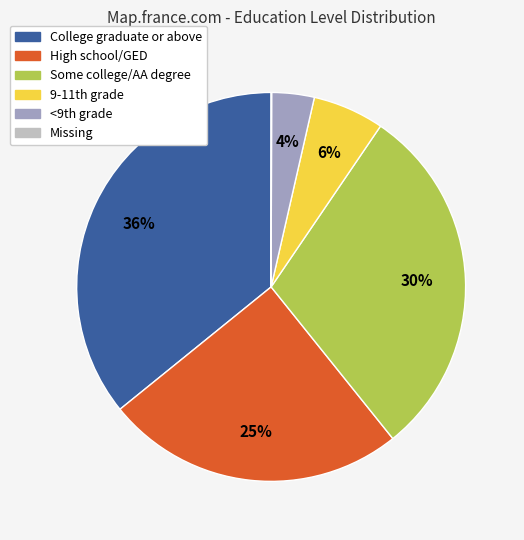

Is it true that College graduate or above is 29% of the pie?

False